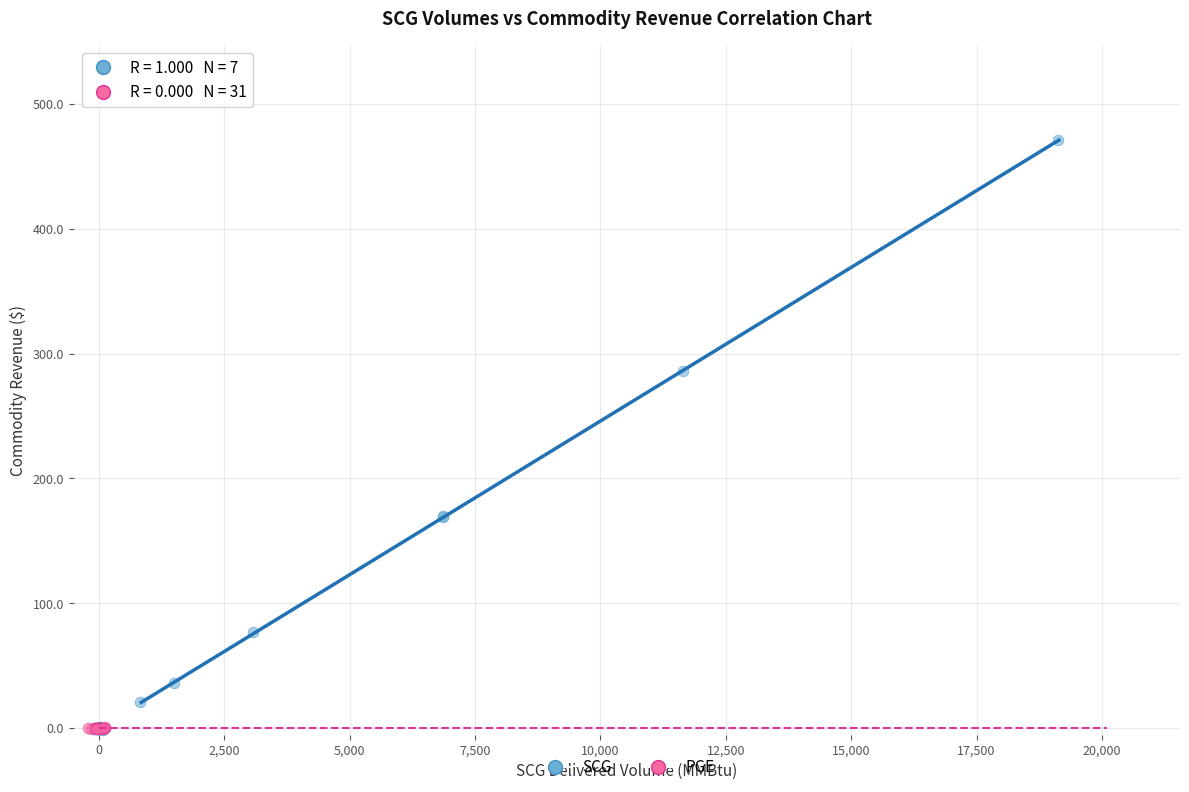

Which series reaches the maximum Y coordinate?

SCG